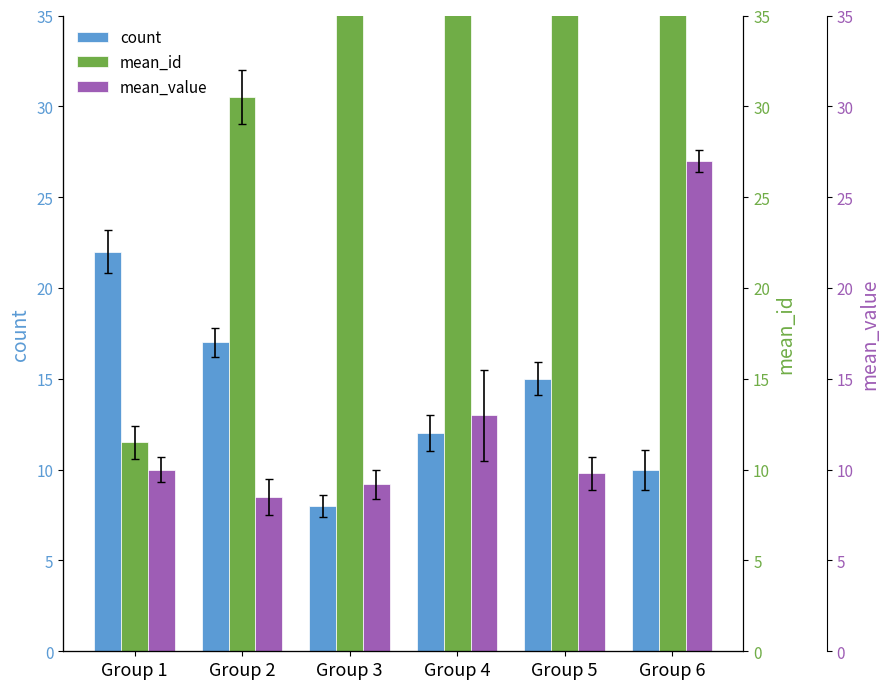

The value of count at Group 4 is 20.2. True or false?

False